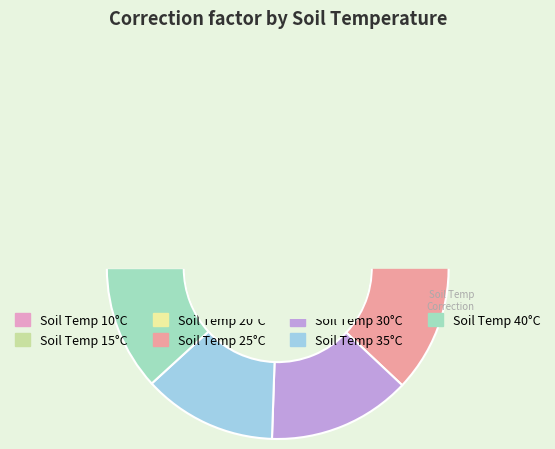

How much of the chart is everything except 15?

84.0%